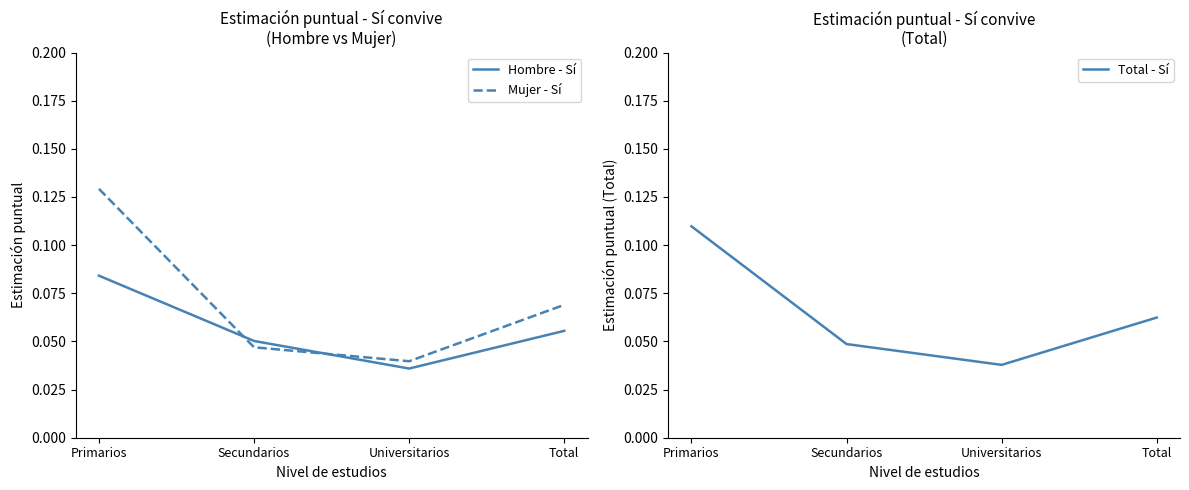

The Mujer - Sí series shows 0.0 at Secundarios. True or false?

True